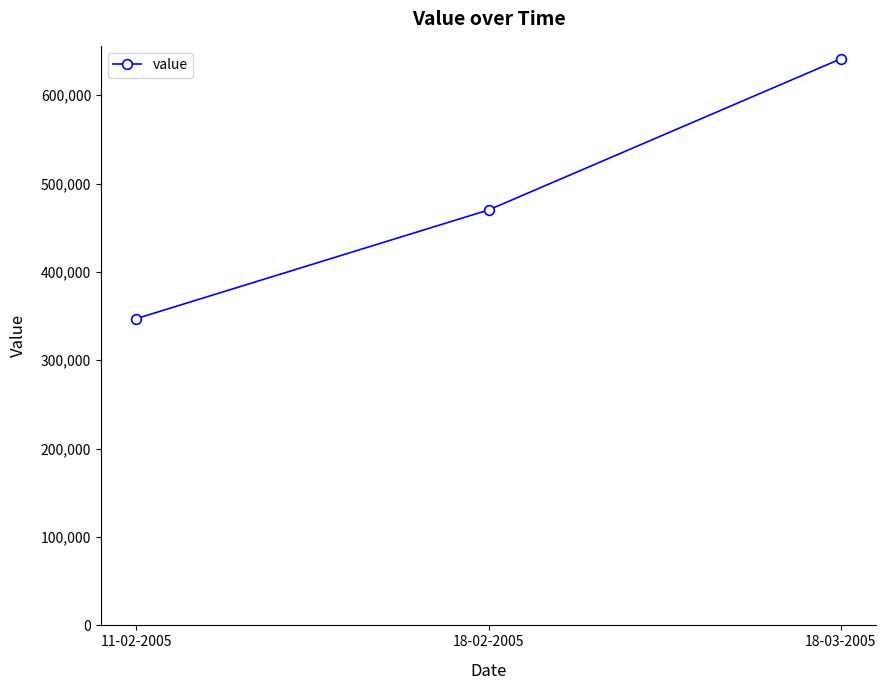

Is it true that the value at 18-03-2005 is 641122.2?

True